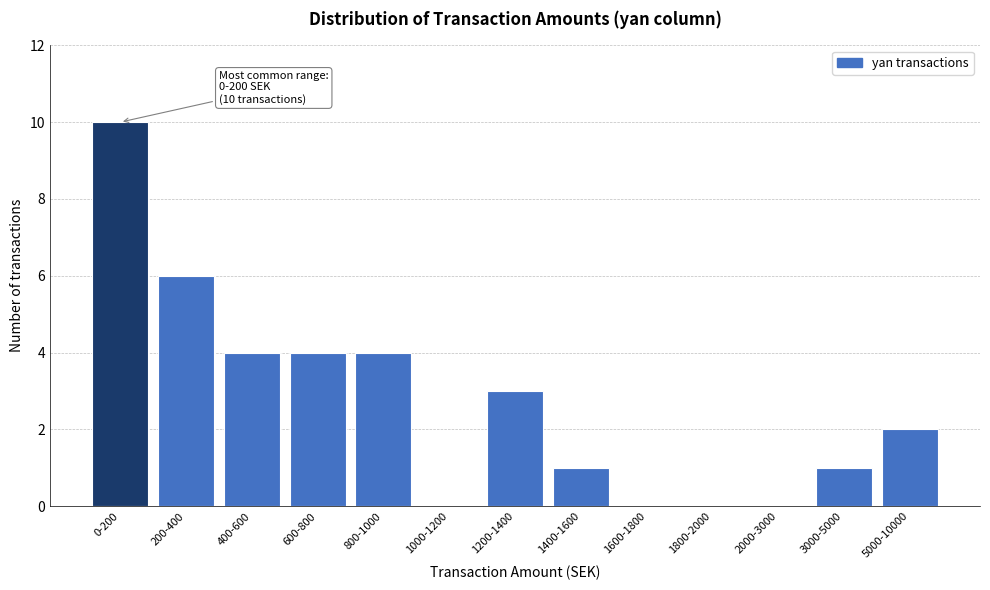

Reading right to left, what are all the values shown in this chart?

5000-10000=2	3000-5000=1	2000-3000=0	1800-2000=0	1600-1800=0	1400-1600=1	1200-1400=3	1000-1200=0	800-1000=4	600-800=4	400-600=4	200-400=6	0-200=10